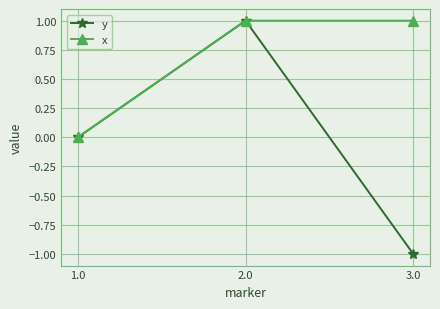

Is it true that y equals 1 at 1.0?

False